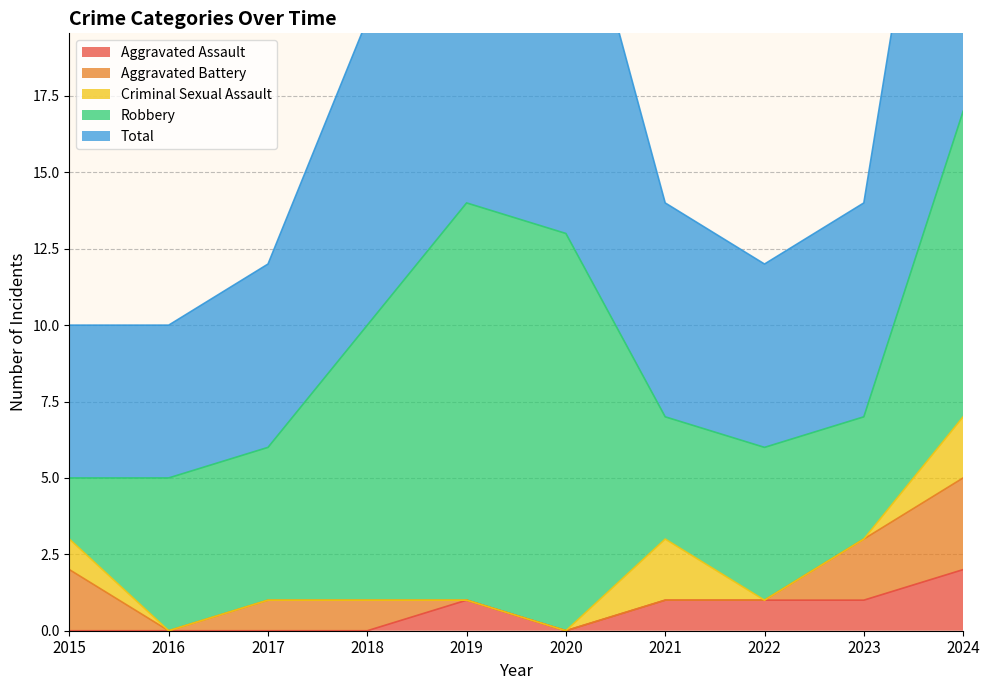

Which series ends up on top after the final intersection of Aggravated Battery and Aggravated Assault?

Aggravated Battery